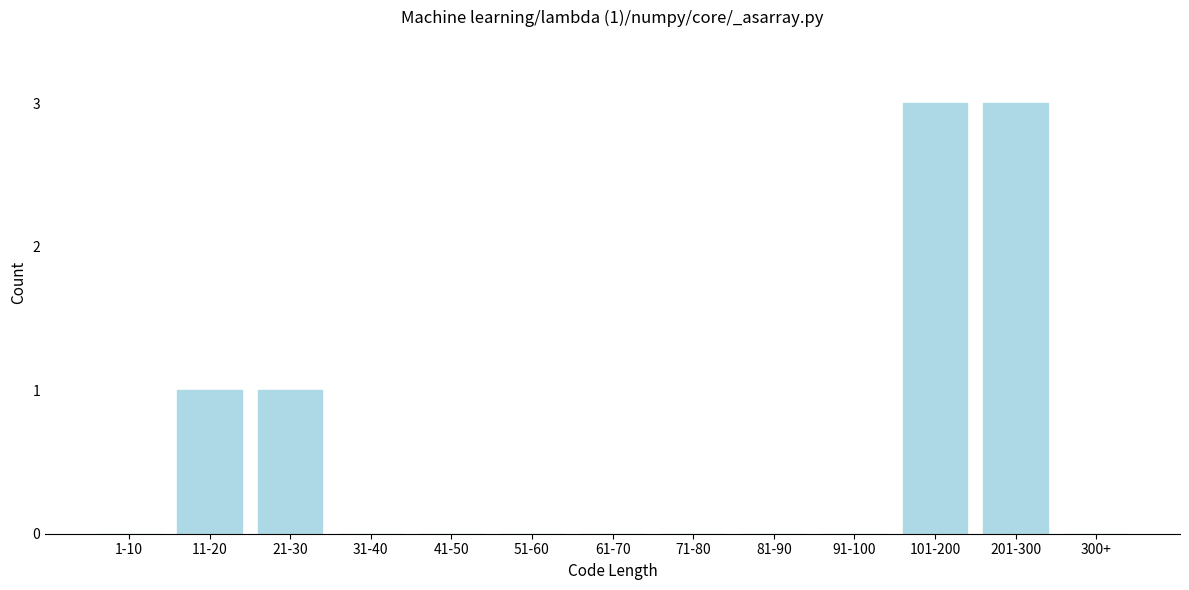

Reading left to right, transcribe all the data shown in this chart.

1-10=0	11-20=1	21-30=1	31-40=0	41-50=0	51-60=0	61-70=0	71-80=0	81-90=0	91-100=0	101-200=3	201-300=3	300+=0